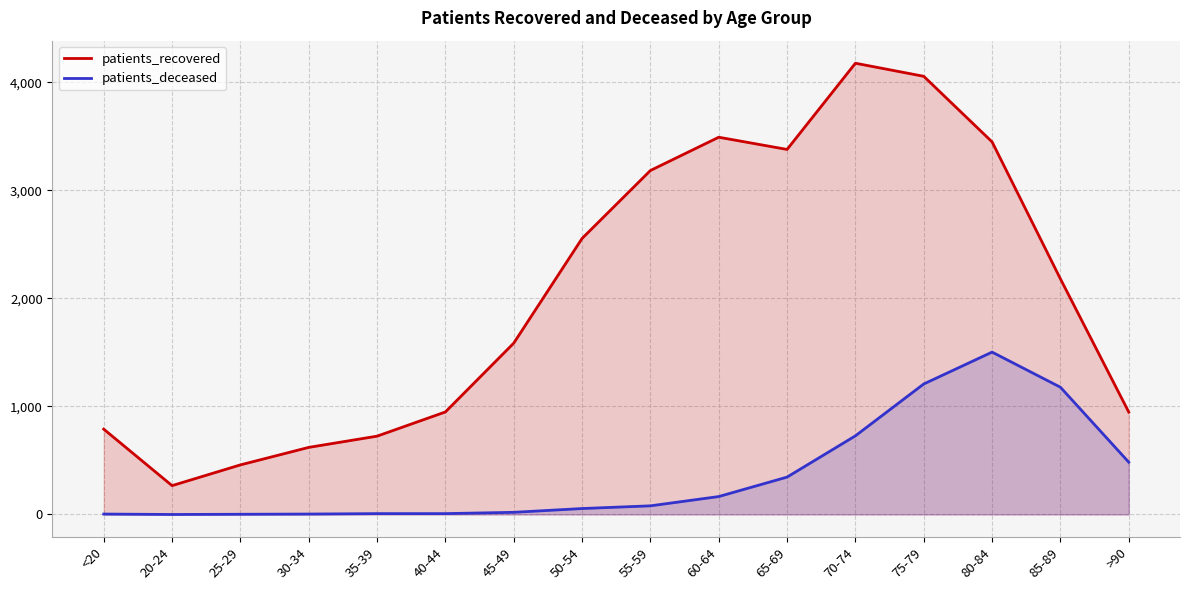

Where does the patients_deceased series first go above 80?

60-64